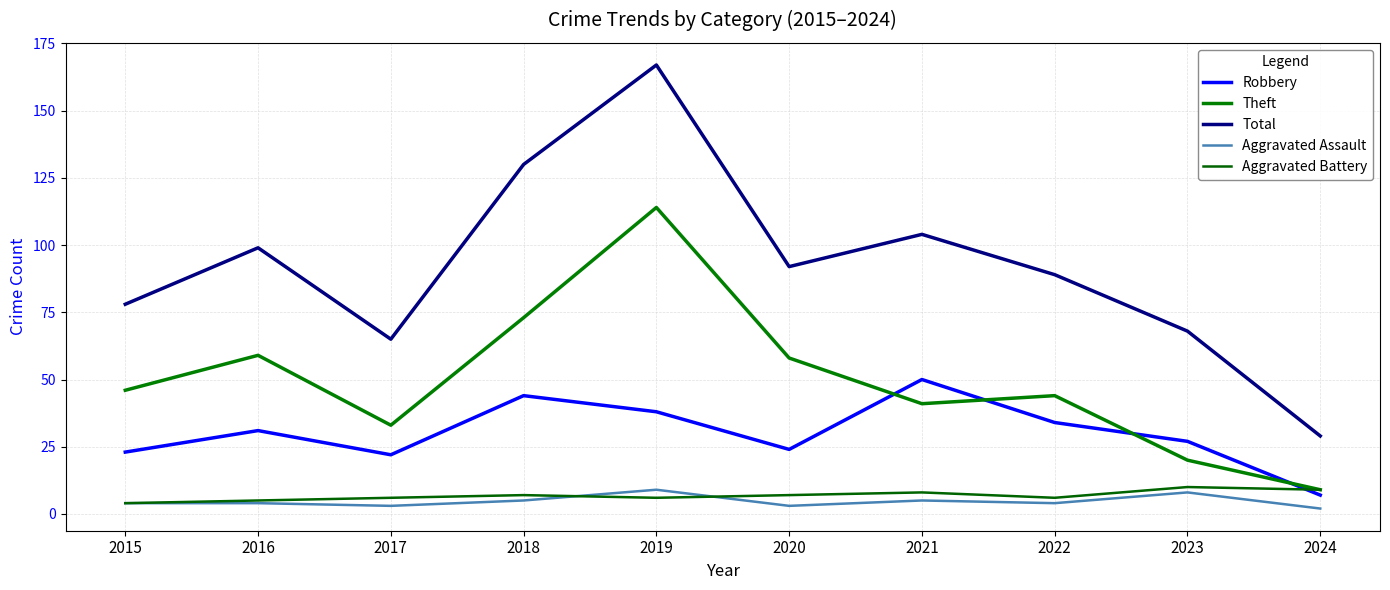

How many interior local peaks does the Aggravated Assault series have?

3